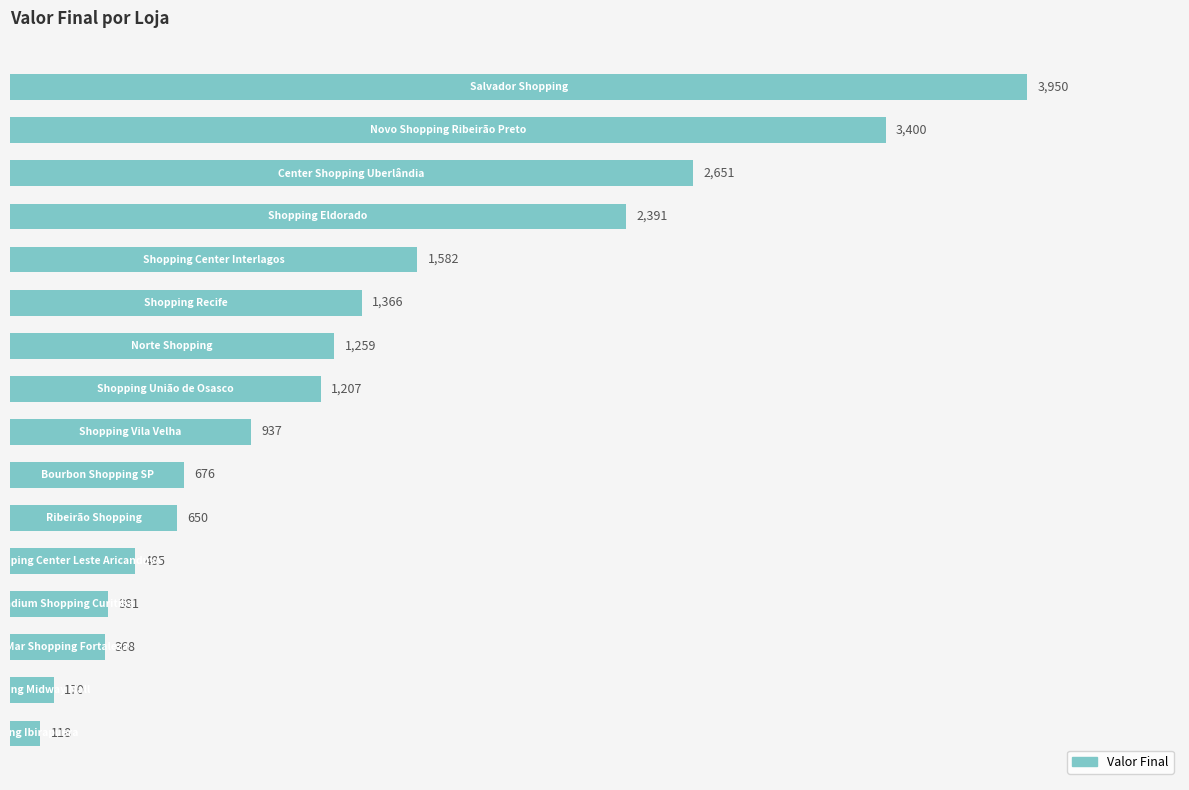

What is the value of the 2nd bar from the top?

3400